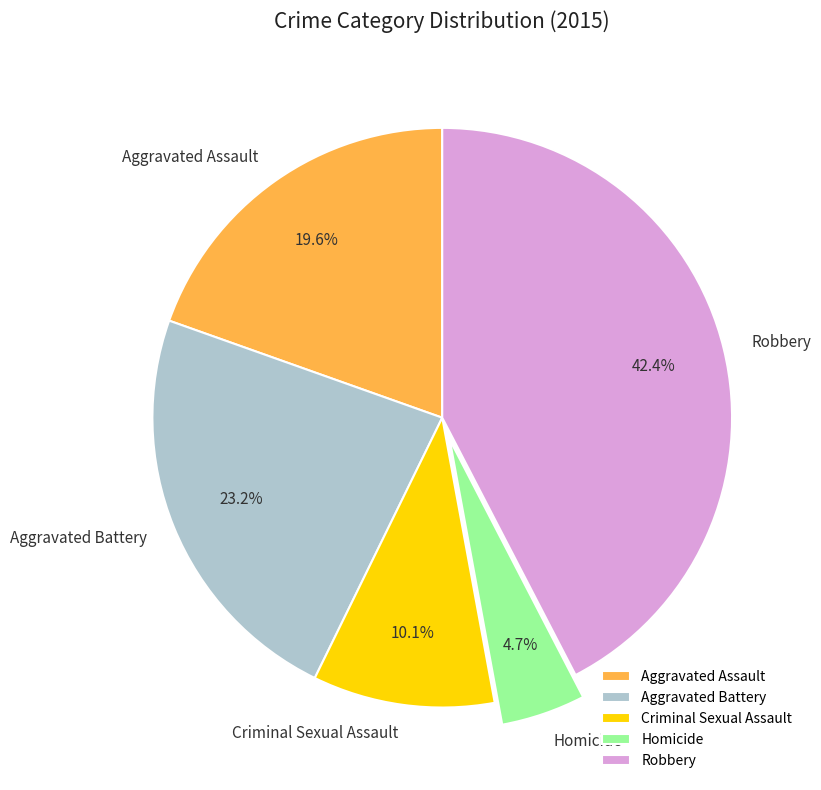

What is the total percentage of Aggravated Battery and Aggravated Assault?

42.8%